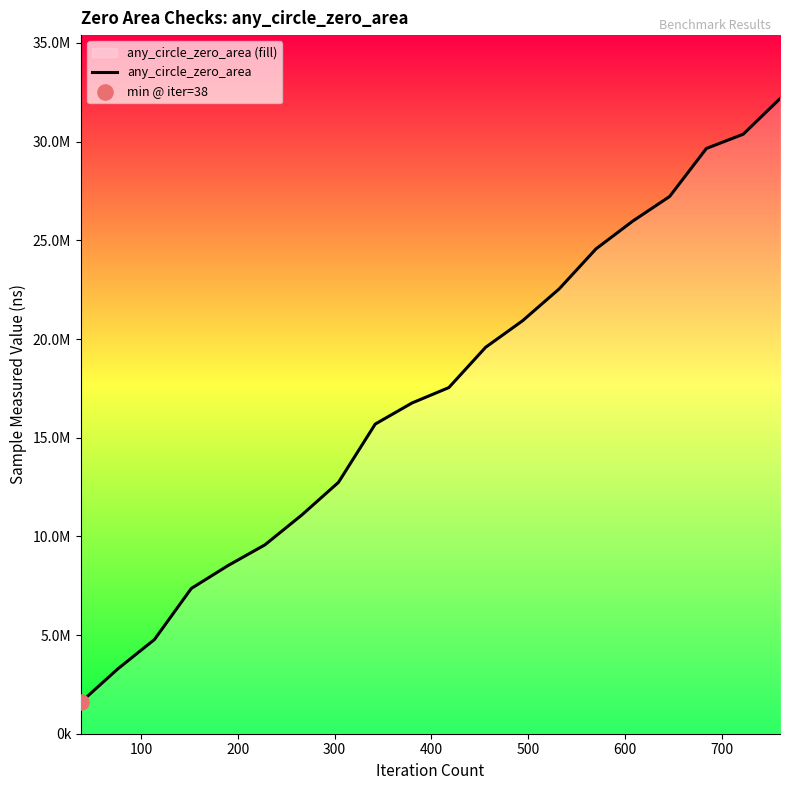

Which has a higher value, 200 or 500?

500